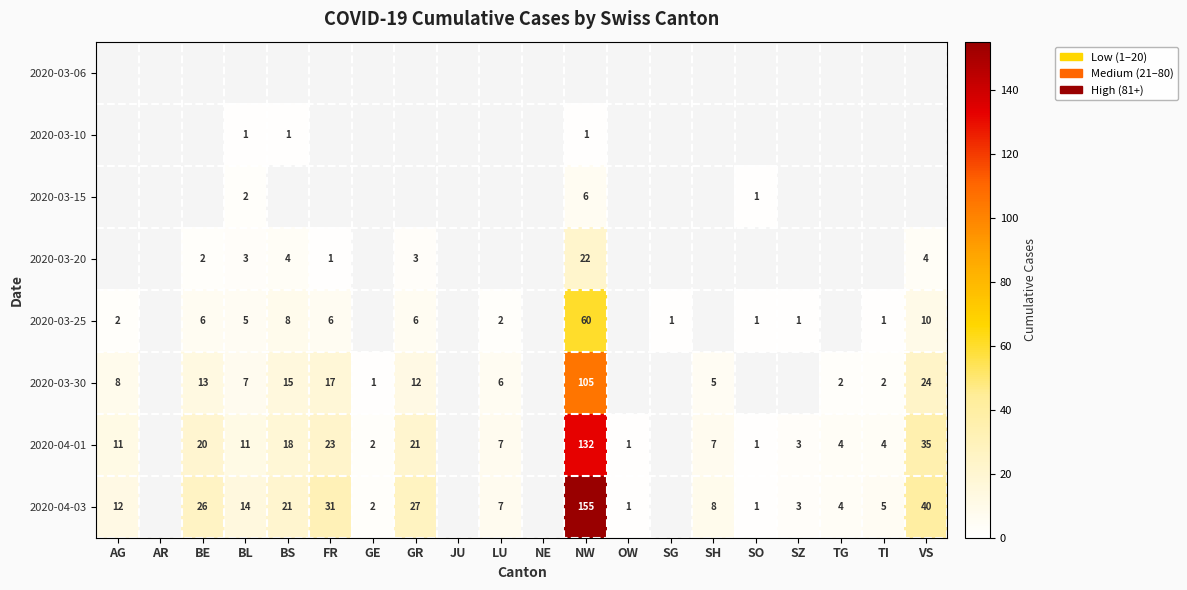

The value of 2020-03-25 at NW is 60. True or false?

True